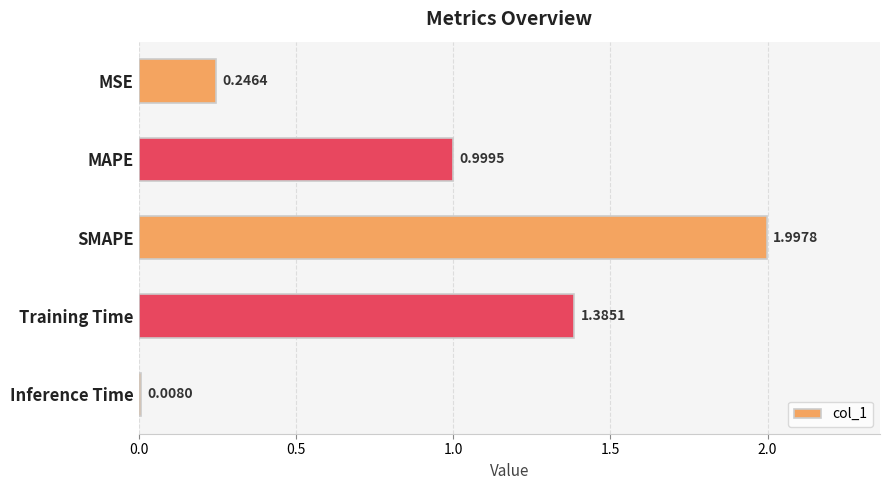

What is the difference between the maximum and minimum values?

2.0